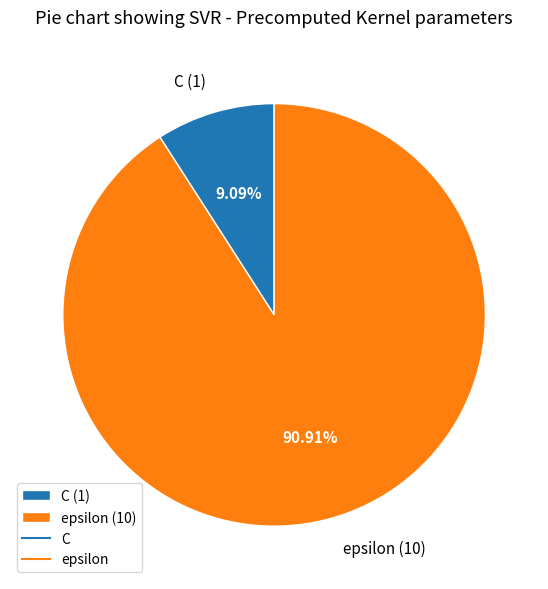

What is the majority slice?

epsilon